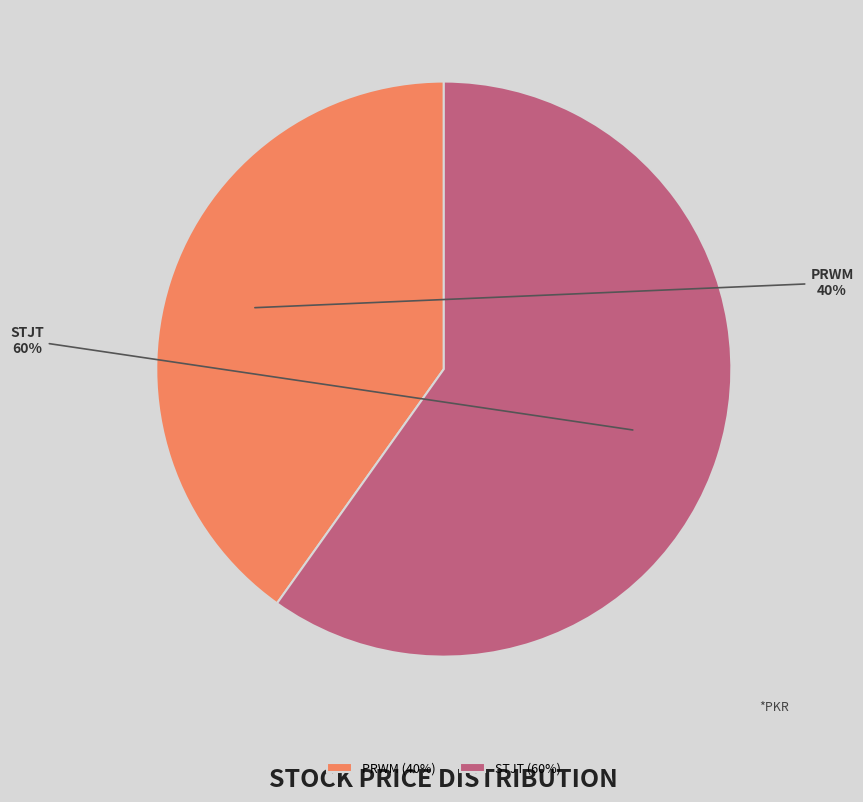

To the nearest percent, what is the combined percentage of PRWM and STJT?

100%